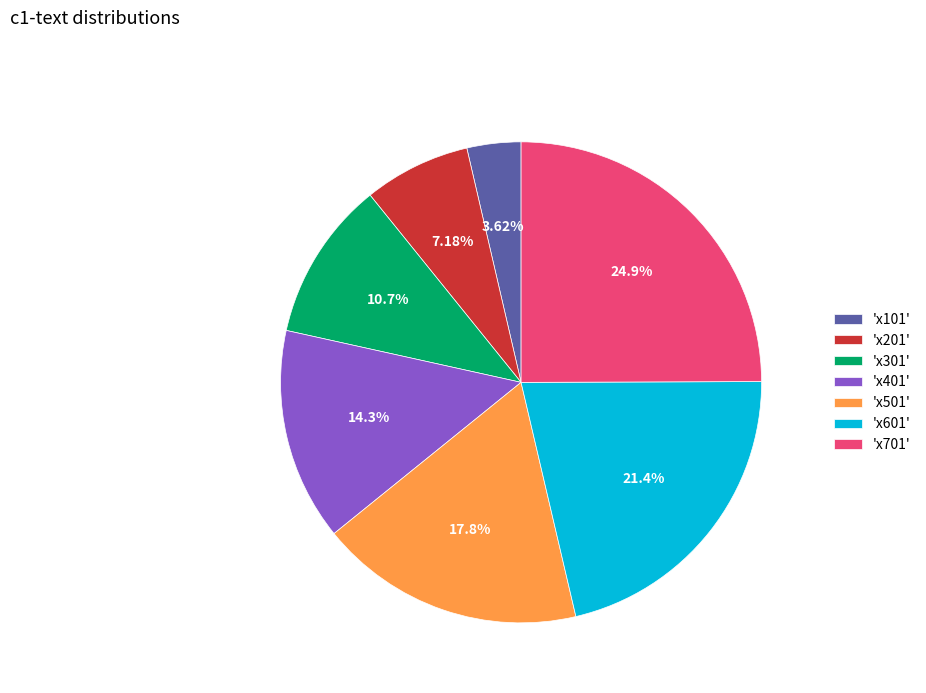

Do 'x701' and 'x601' together represent more than half of the pie?

No